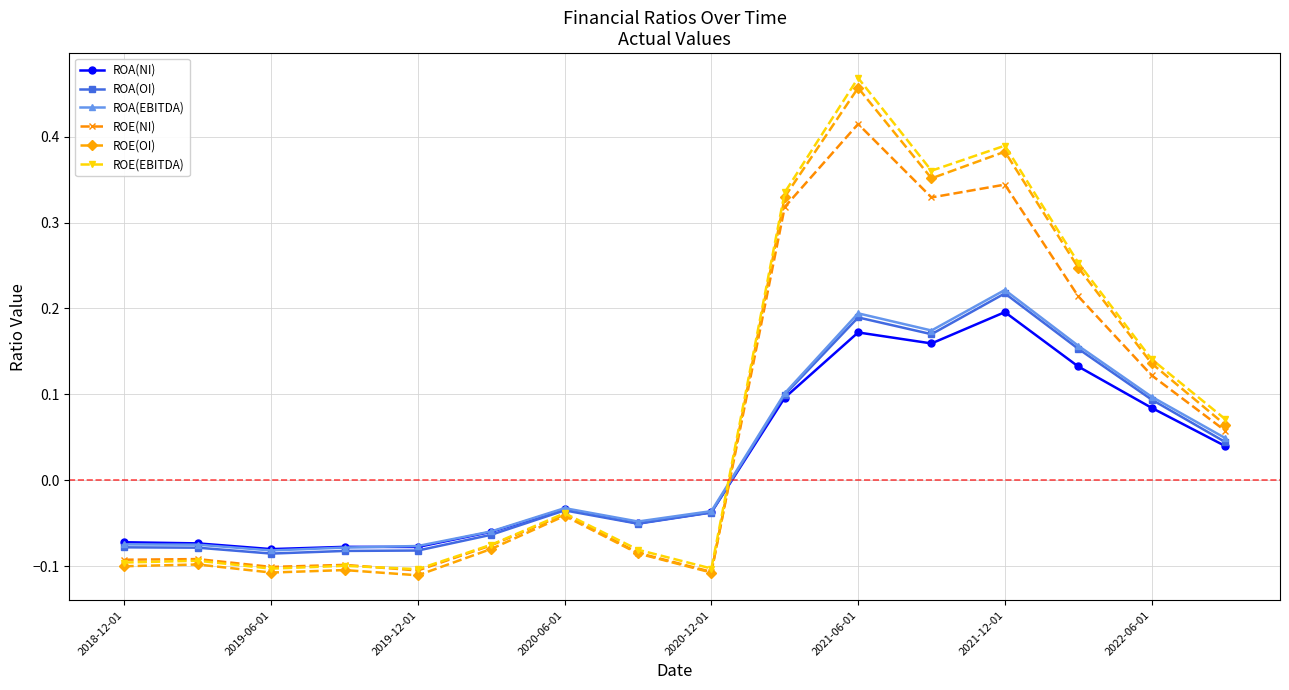

True or false: ROE(OI) has more than 2 points higher than both neighbors.

True